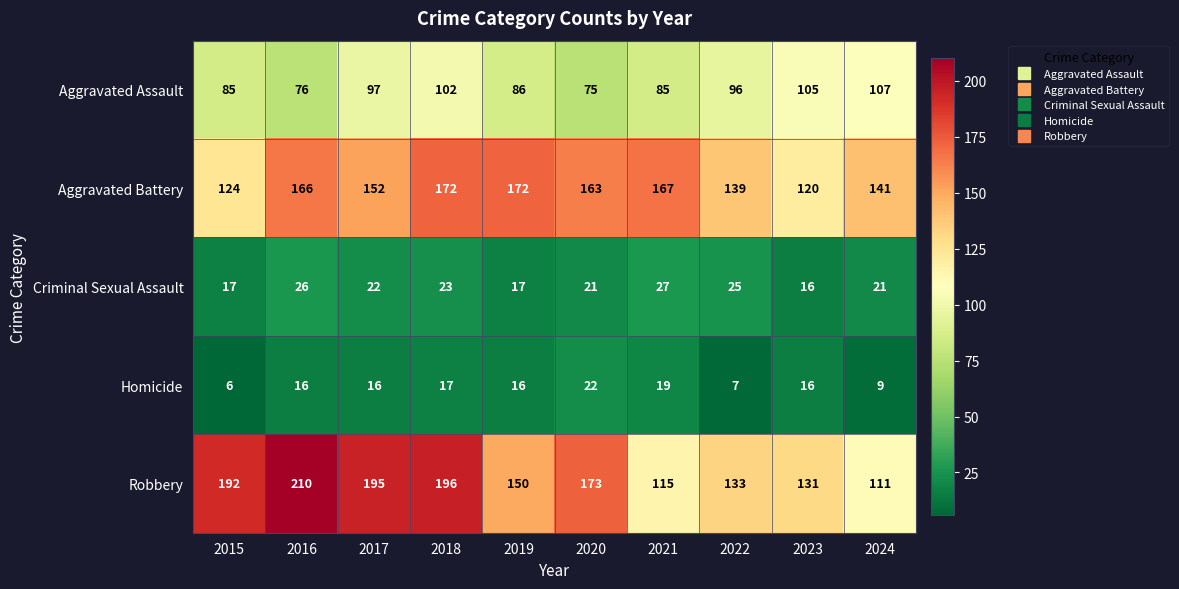

What is the total value across all series at 2021?

413